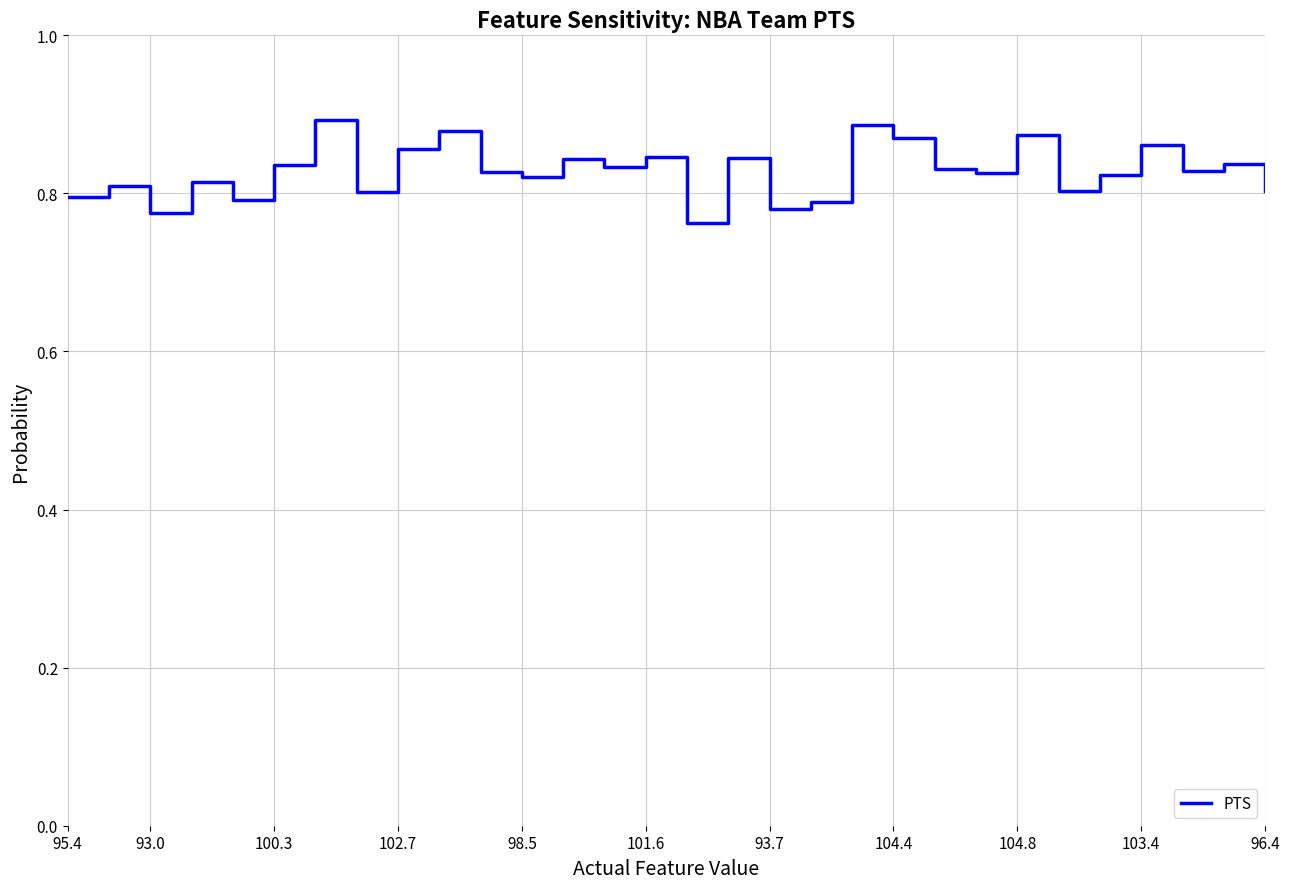

At which label does the data first exceed 99?

100.3